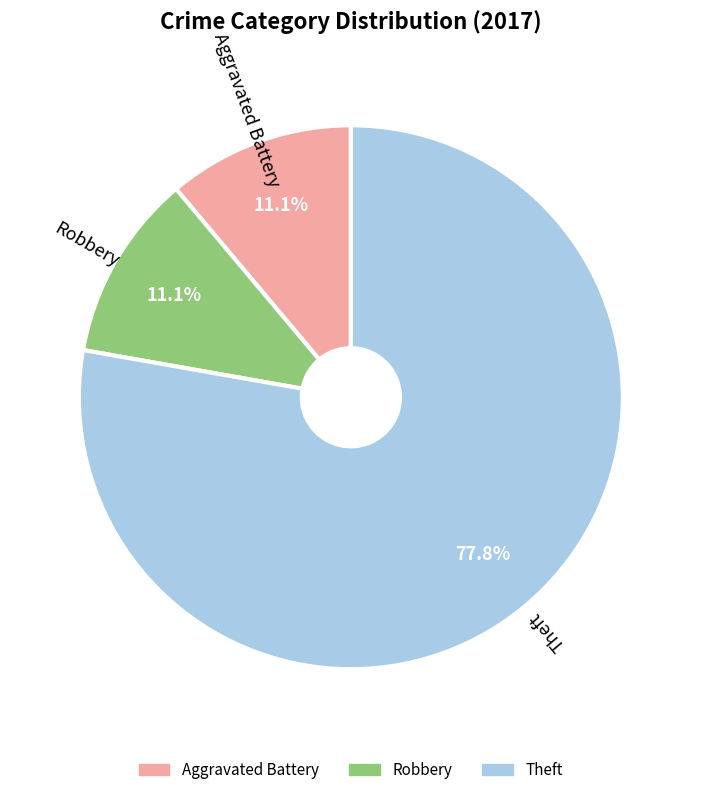

Which category has the biggest portion of the pie?

Theft